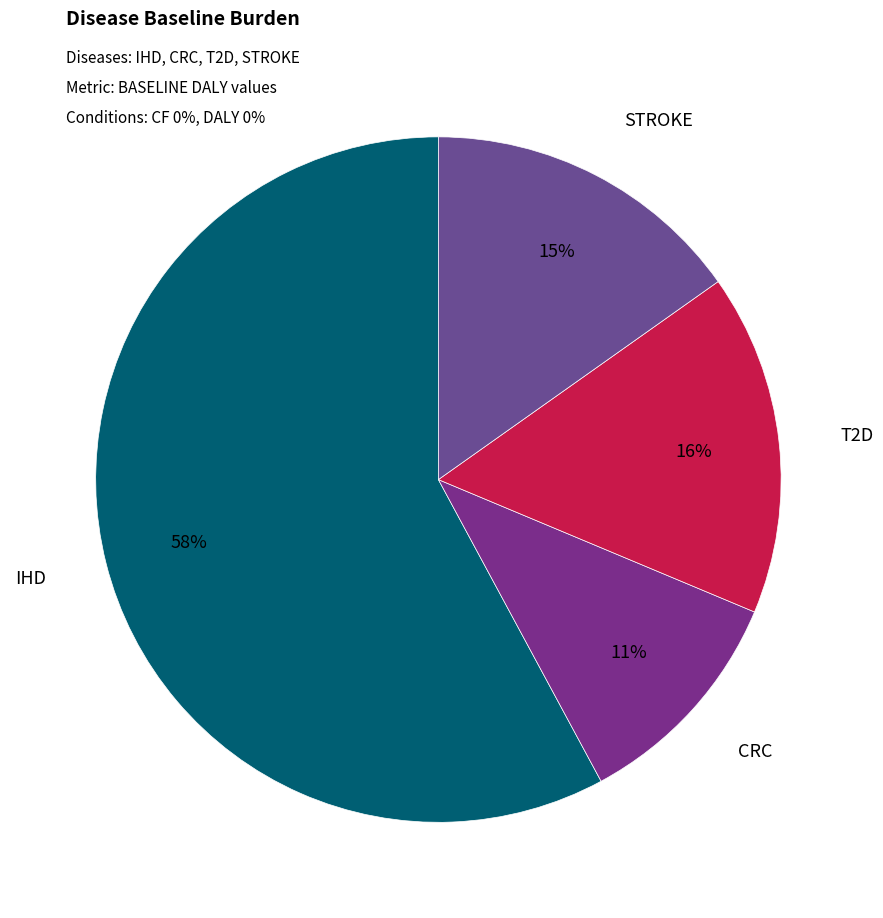

True or false: T2D accounts for 25% of the total.

False